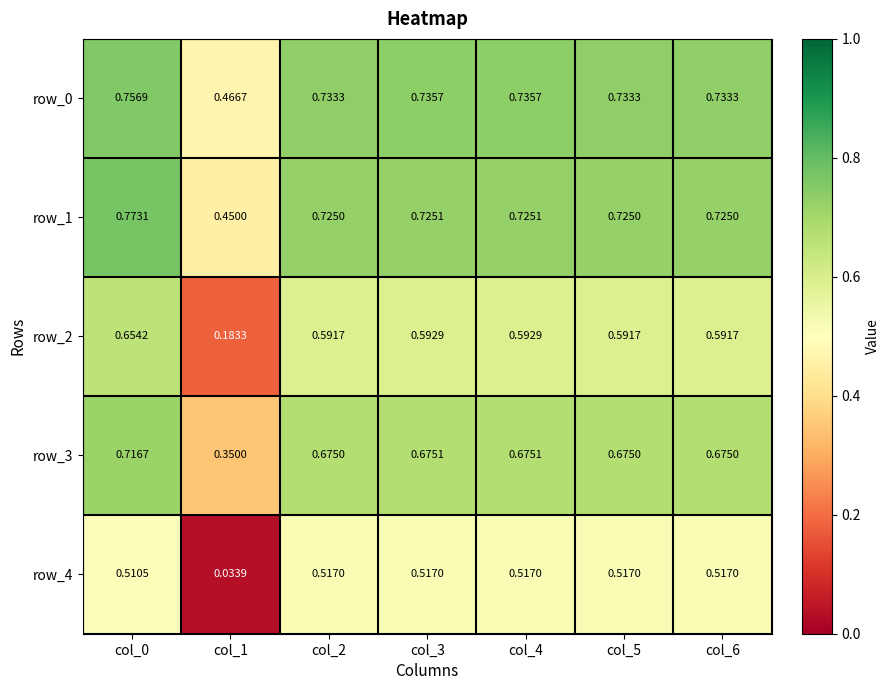

Is the value of row_2 at col_1 greater than the value of row_4 at col_1?

Yes